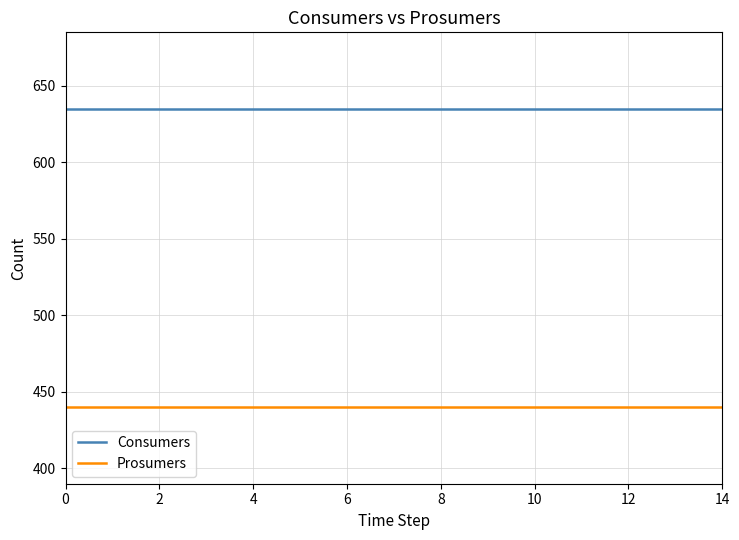

List the series in order of their peak value, highest first.

Consumers, Prosumers